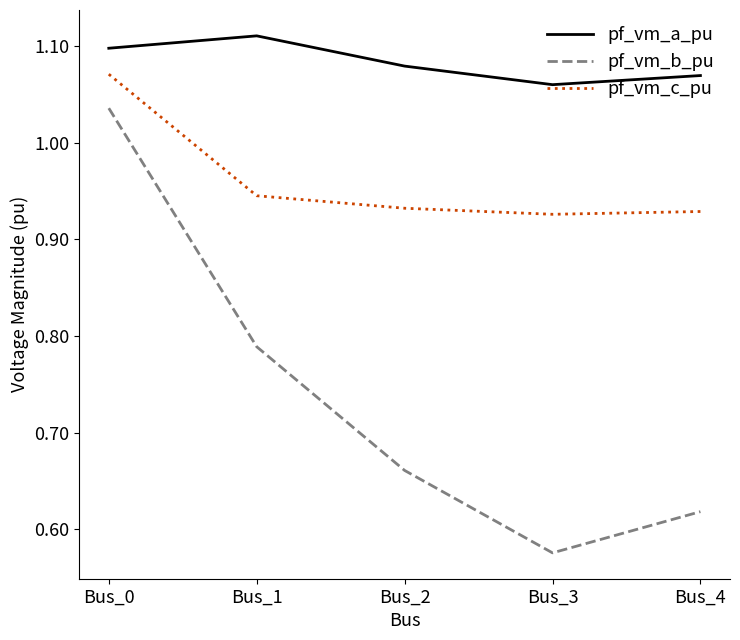

True or false: pf_vm_b_pu and pf_vm_a_pu cross at least once.

False